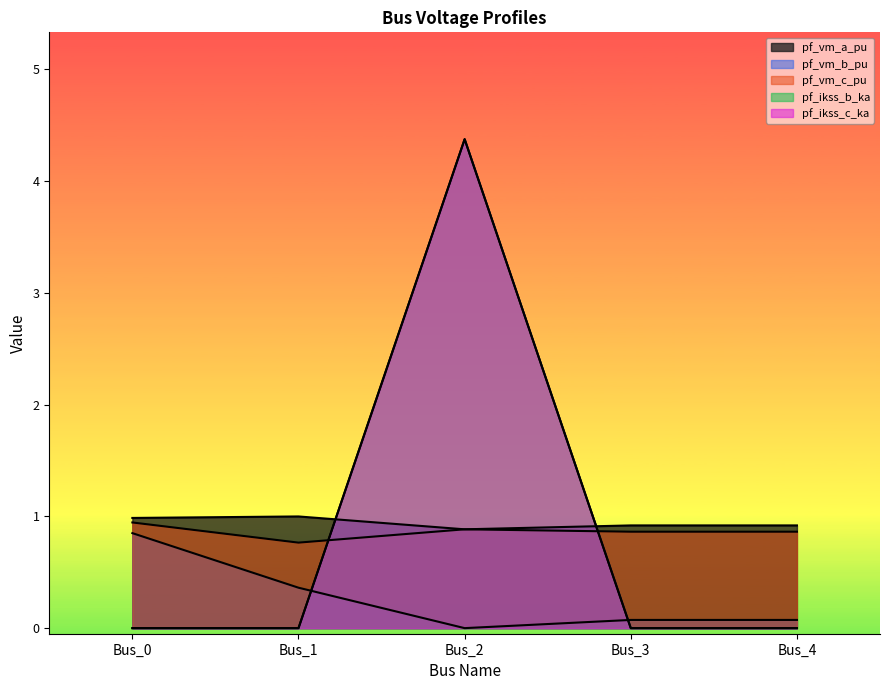

The pf_vm_b_pu series shows 0.1 at Bus_3. True or false?

True